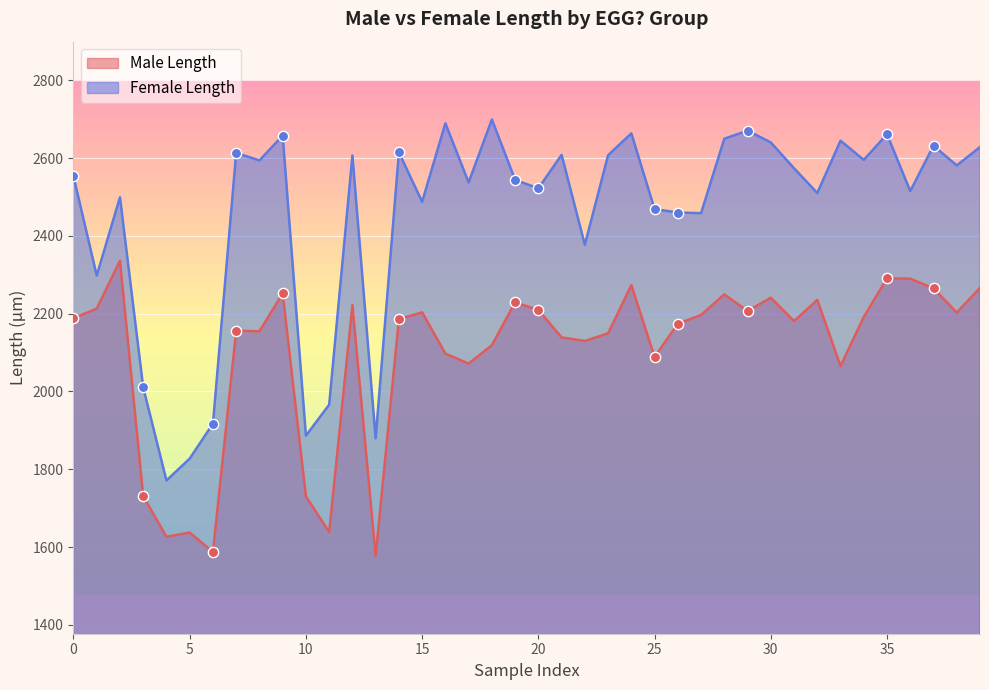

At how many categories does at least one series exceed 2574?

19